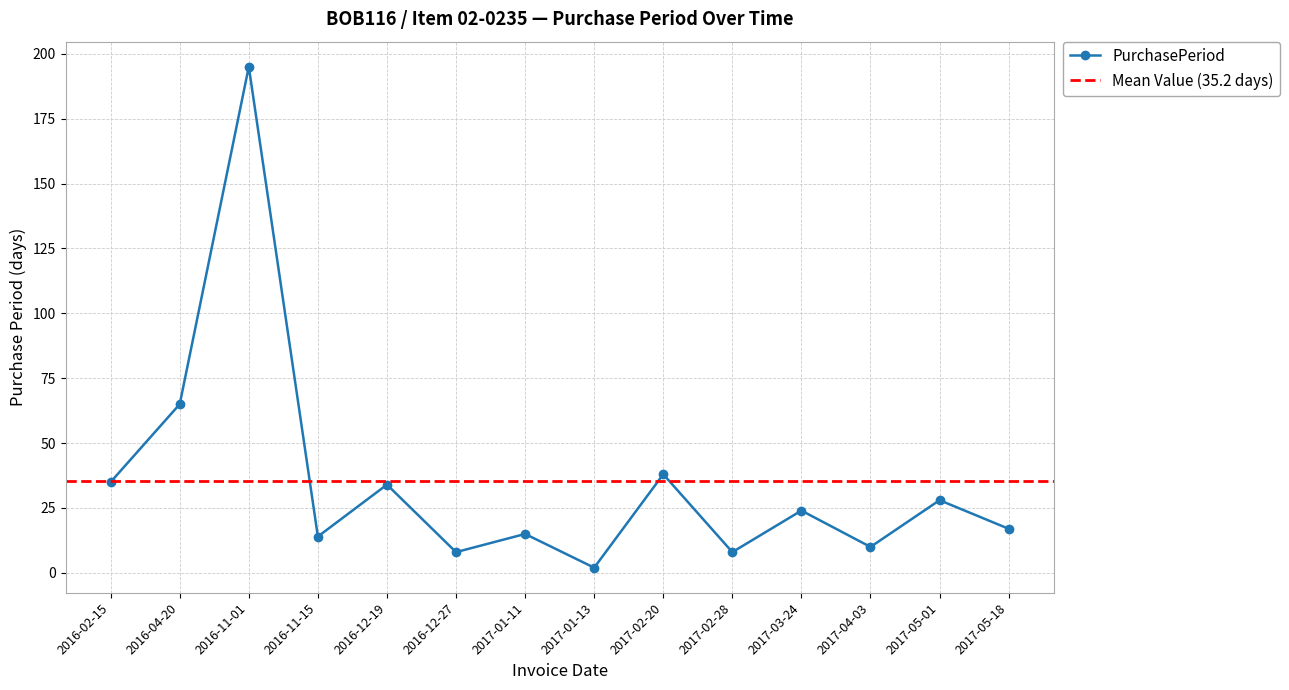

How many lines are shown in the chart?

1